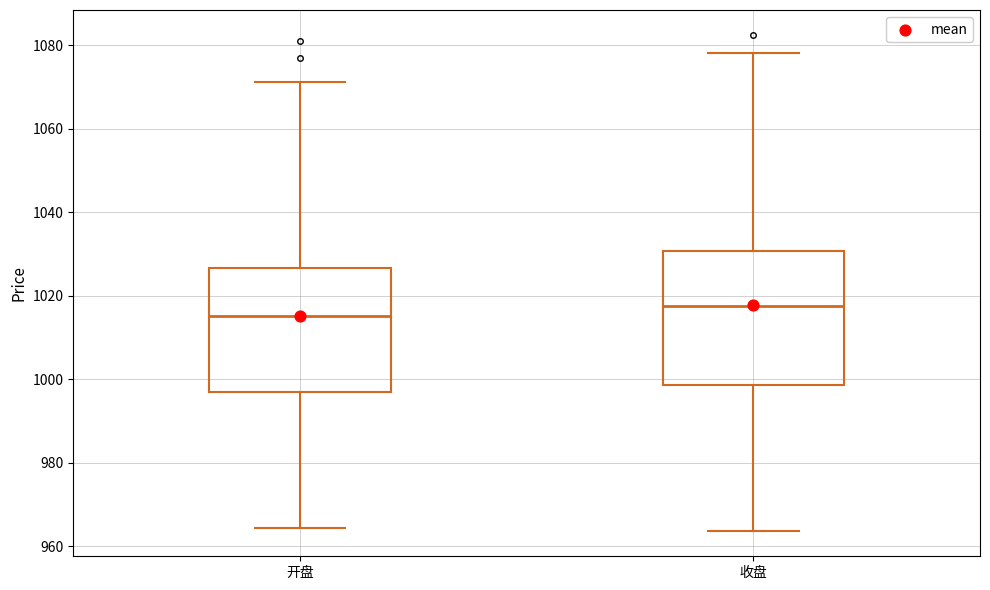

Reading left to right, read every box against the y-axis: the position of its median line, the range the box covers, and the ends of its whiskers. The values are not printed on the chart, so give them approximately, as read against the axis.

开盘: median 1016, box 998 to 1026, whiskers 964 to 1072
收盘: median 1018, box 998 to 1030, whiskers 964 to 1078